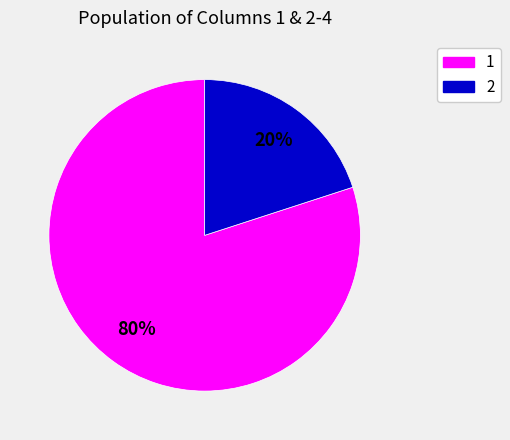

Is it true that 1 is 25% of the pie?

False